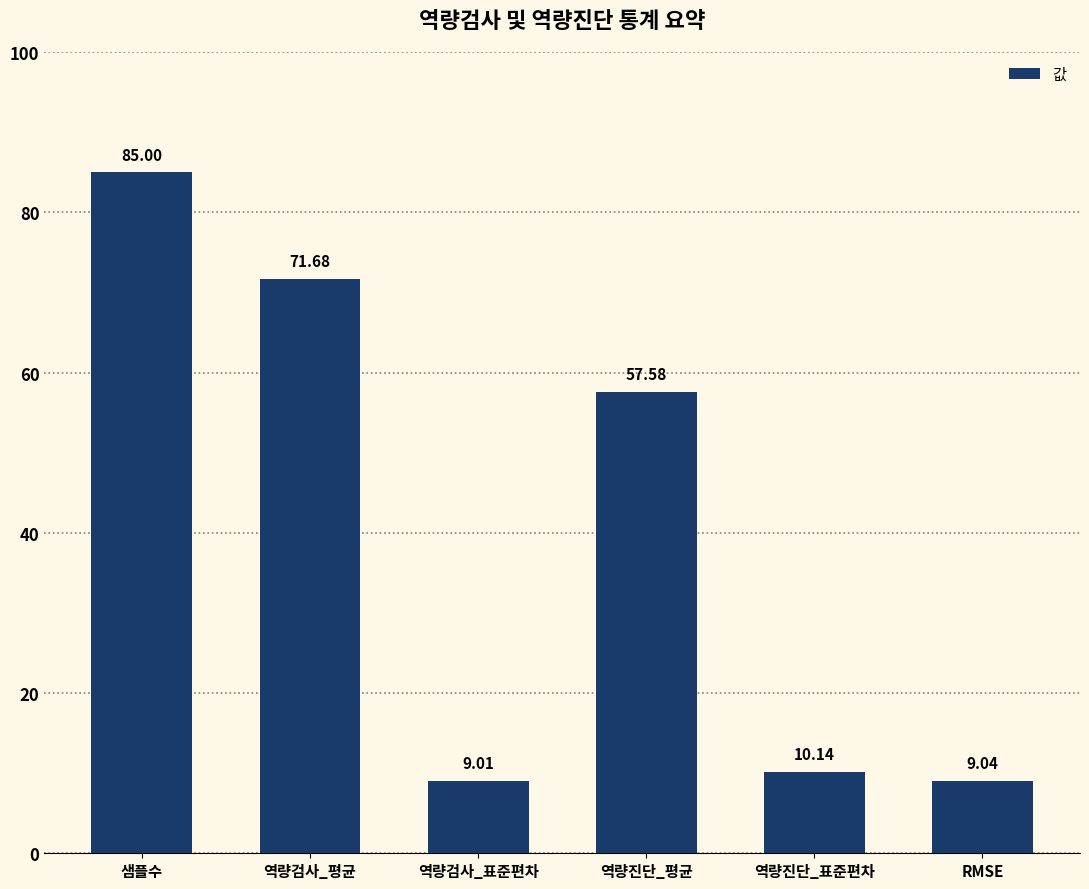

How many values are below 57?

3